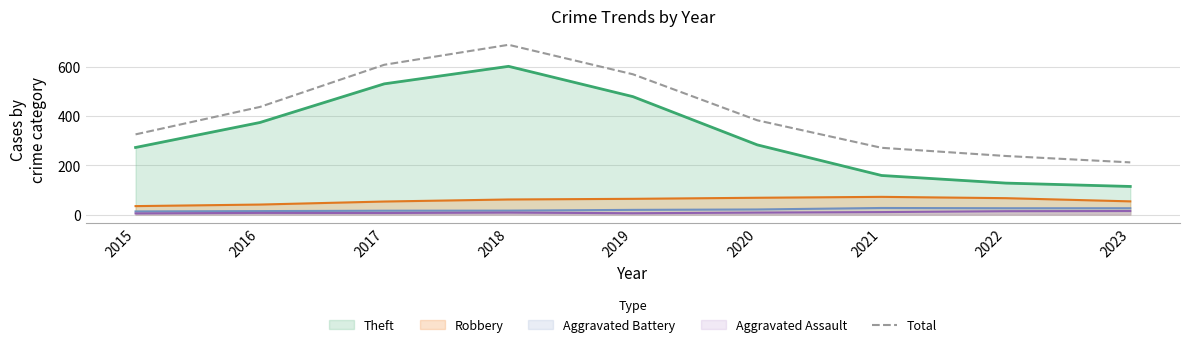

How many data points does each series have?

9